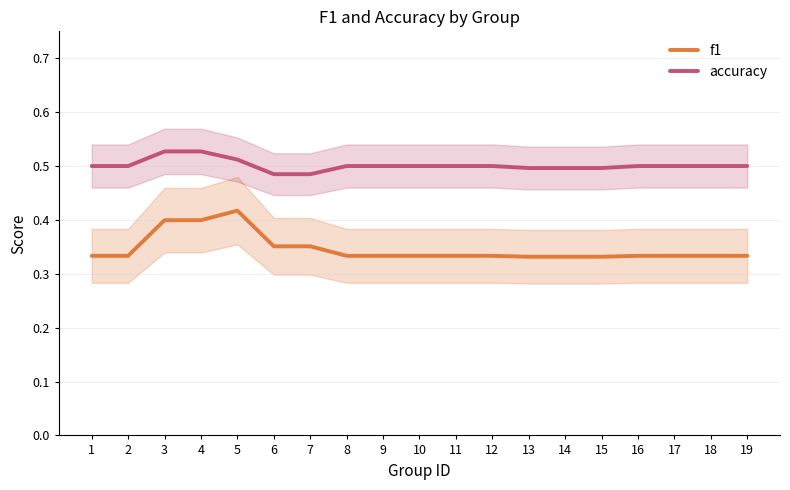

What is the sum of the accuracy values at 6 and 18?

1.0